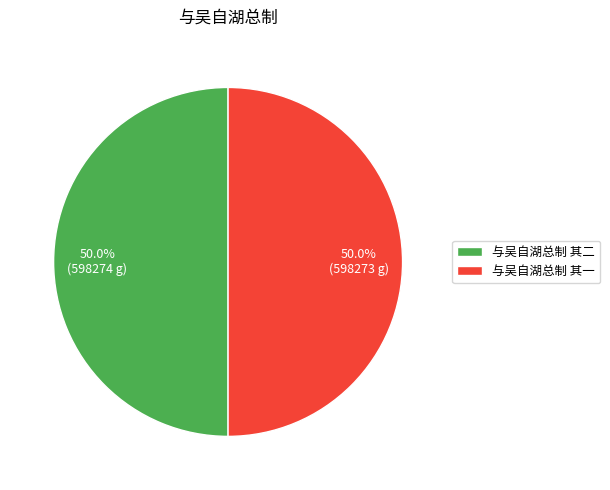

Combined, do 与吴自湖总制 其一 and 与吴自湖总制 其二 account for over 50%?

Yes